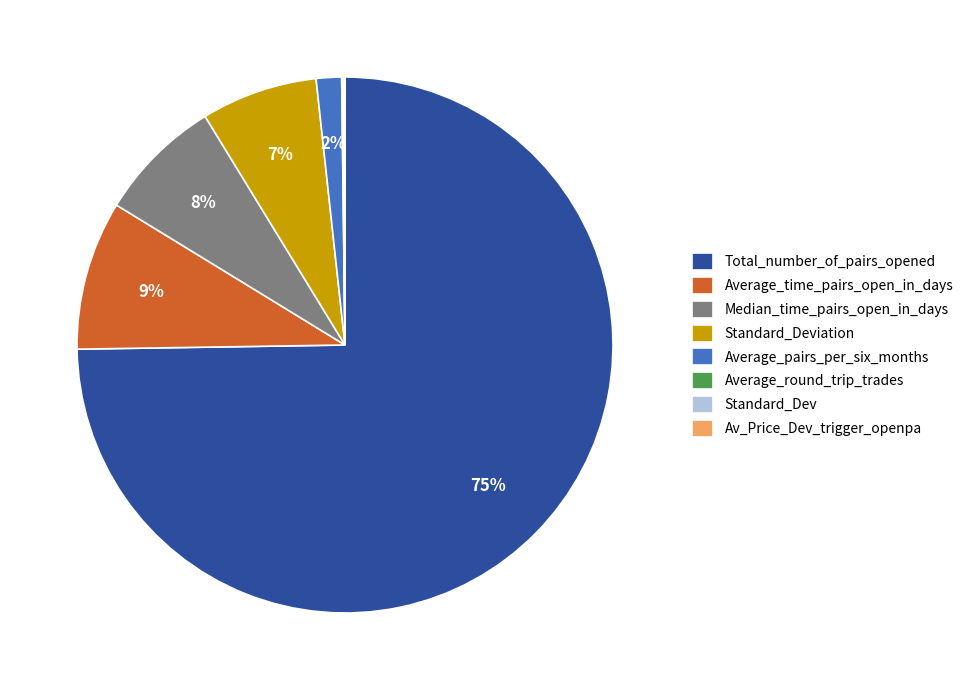

Which slice is the largest?

Total_number_of_pairs_opened